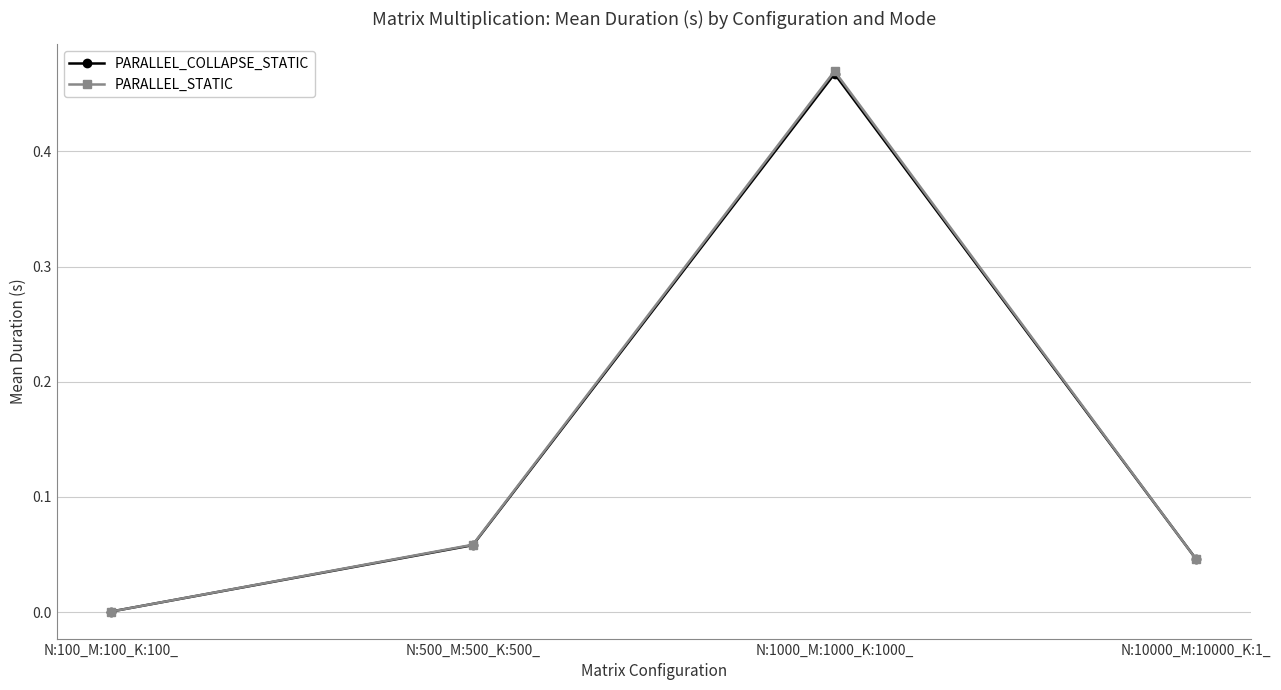

Which series has the largest range (max minus min)?

PARALLEL_STATIC